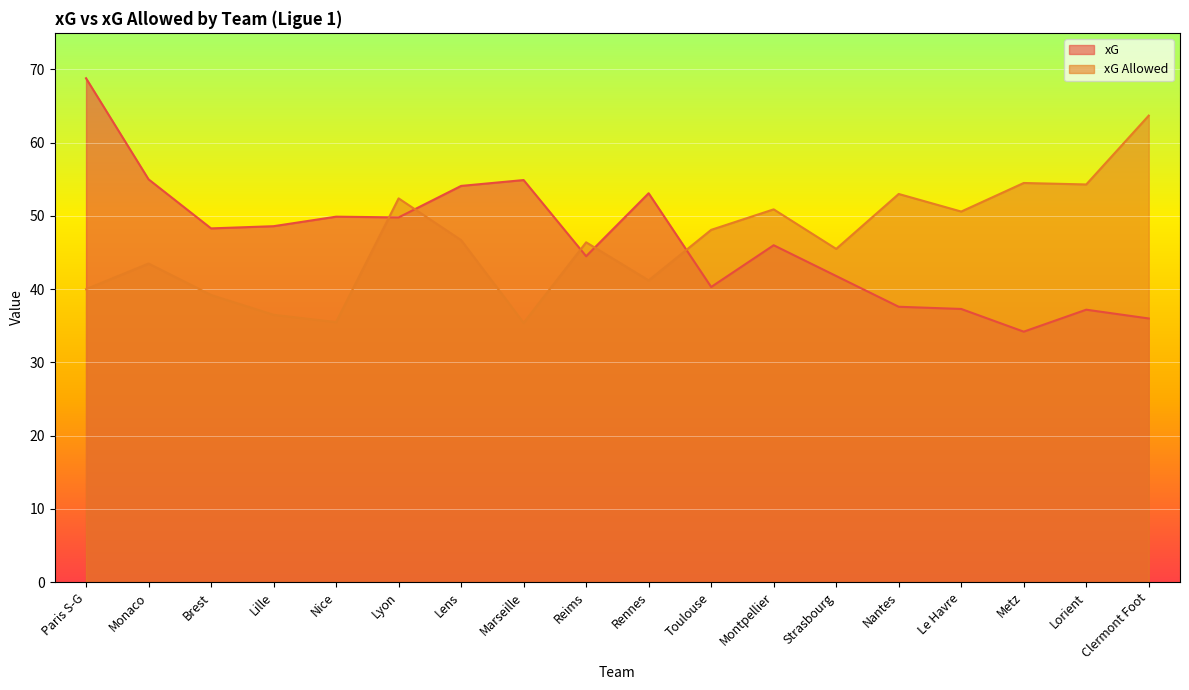

What is the spread (max minus min) of values at Nantes?

15.4